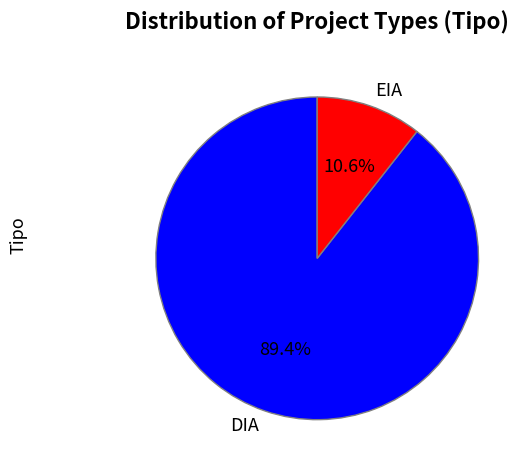

Does EIA represent more than half of the total?

No